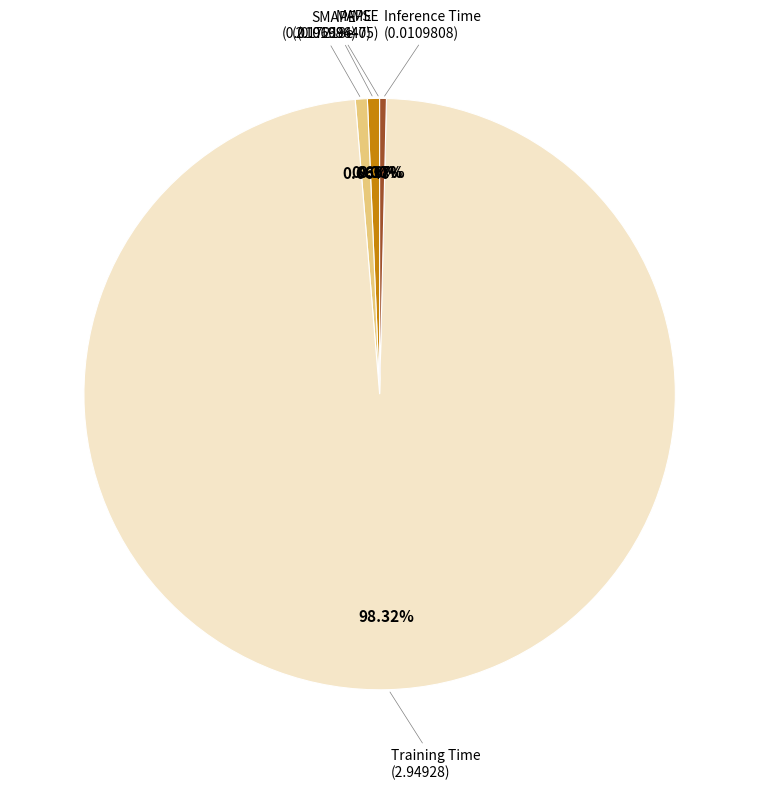

What is the smallest slice in the pie chart?

MSE